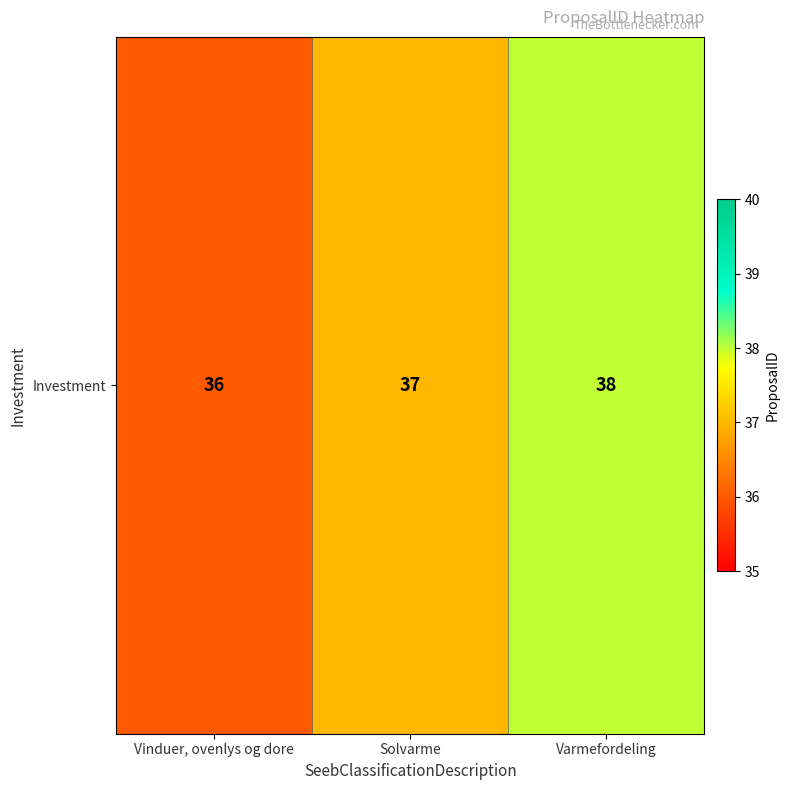

How many data points are above 37?

1